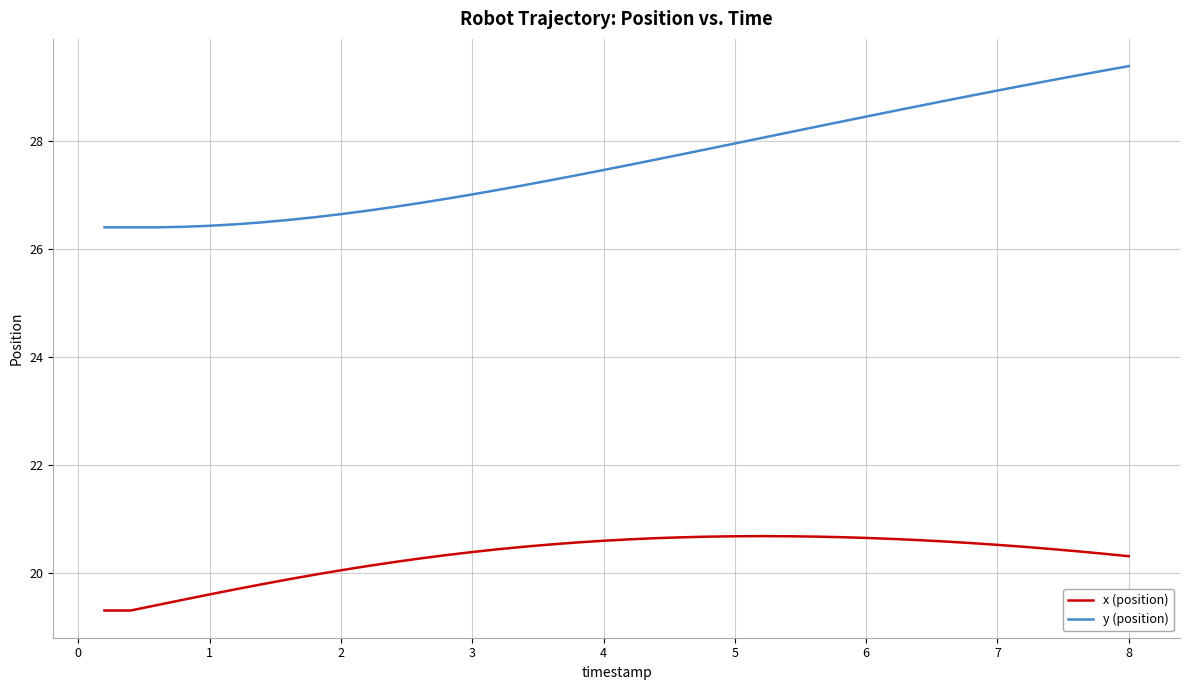

List the series in order of their peak value, lowest first.

x (position), y (position)